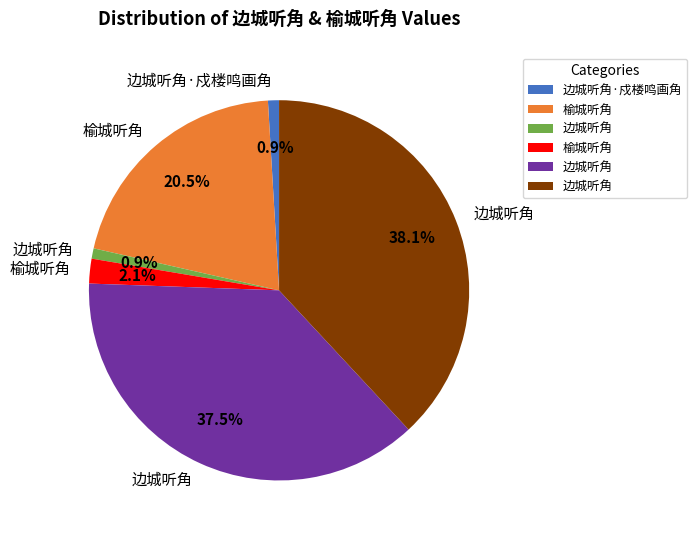

To the nearest percent, what is the difference between the largest and smallest slice percentages?

37%